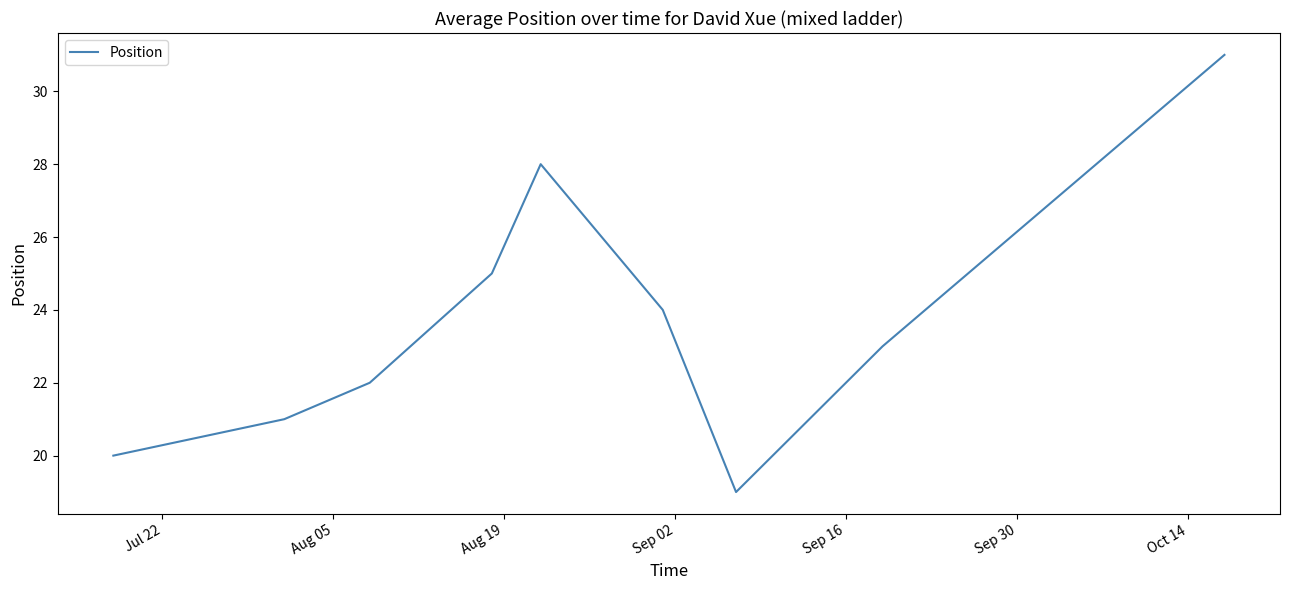

How many interior local valleys (lower than both neighbors) does the data have?

1